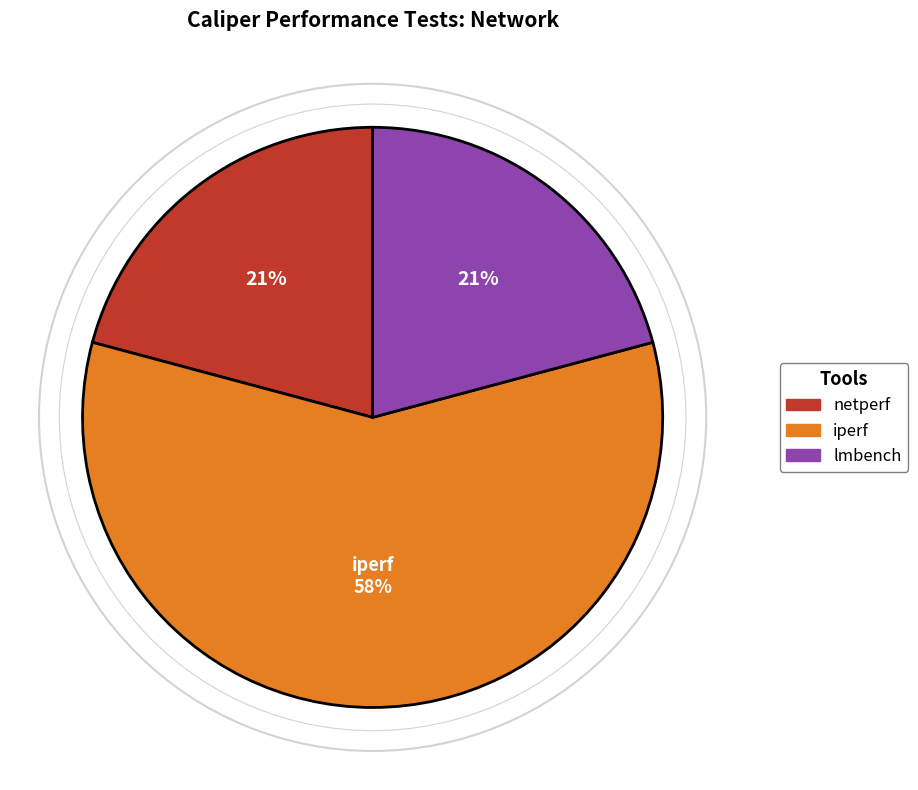

To the nearest percent, what is the combined percentage of netperf and iperf?

79%